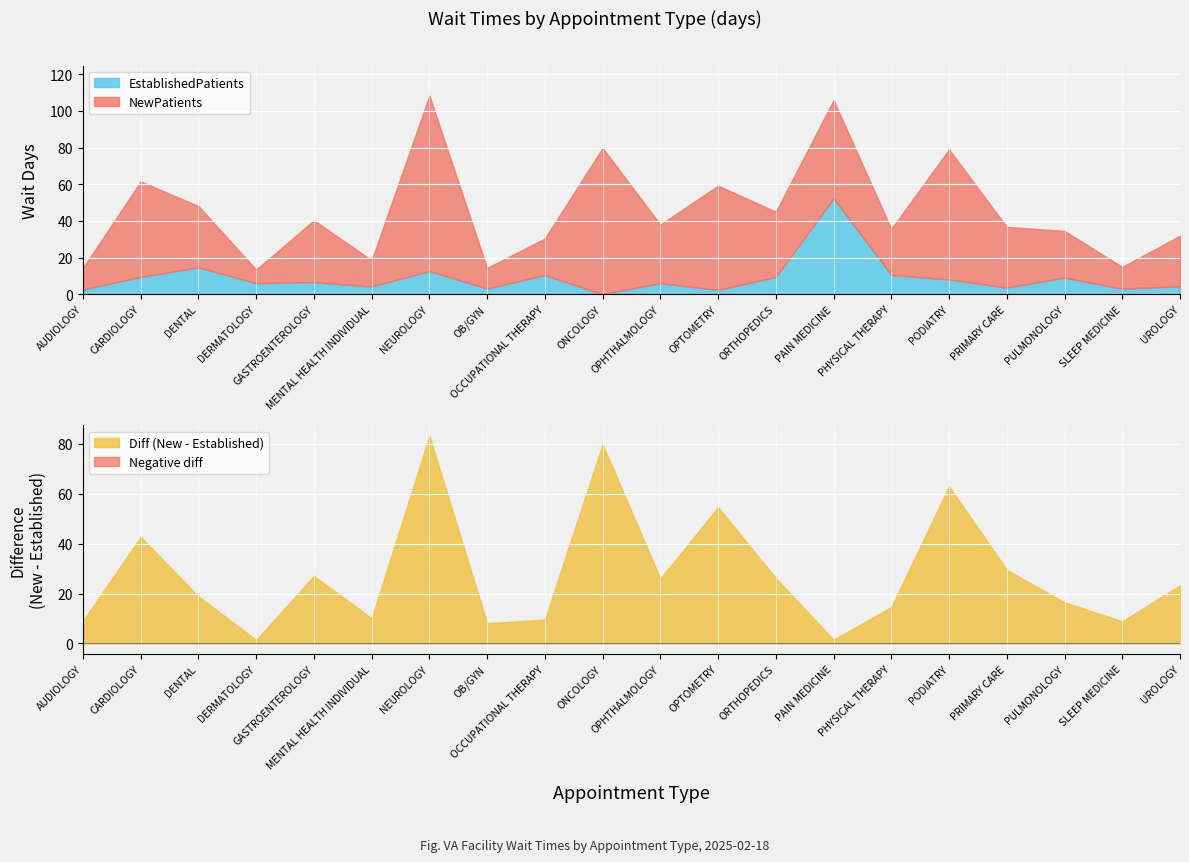

Rank the series by their average value, from highest to lowest.

NewPatients, EstablishedPatients